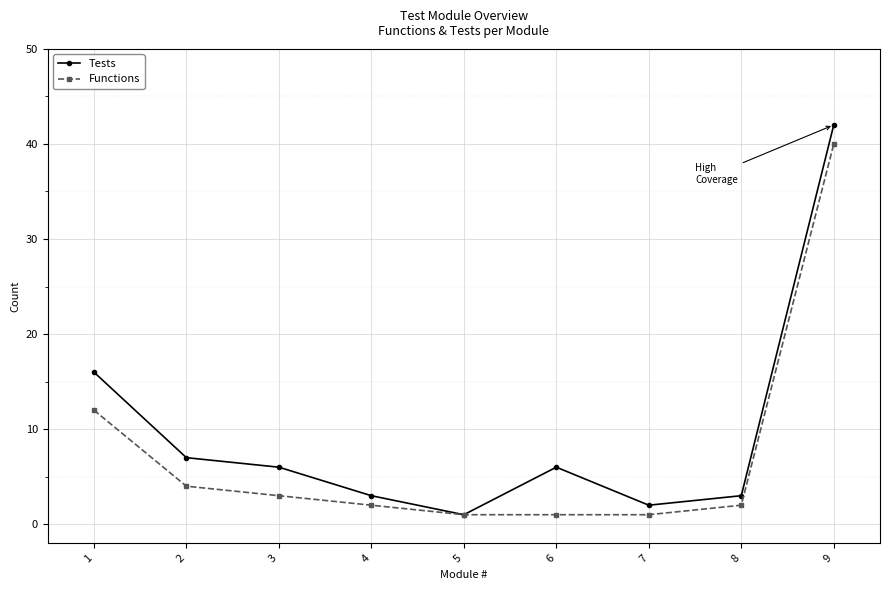

What is the difference between the maximum and minimum values in the Functions series?

39